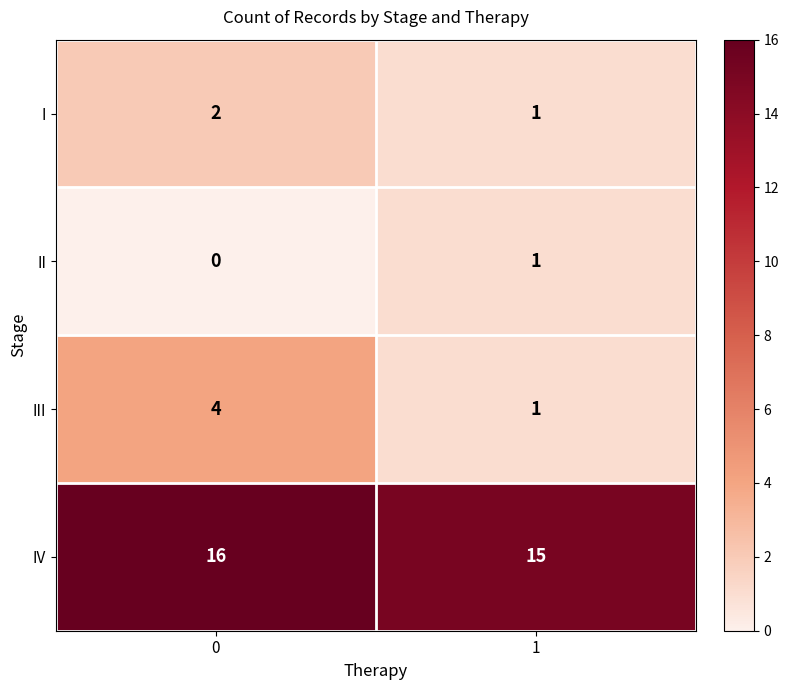

What is the total value across all series at 0?

22